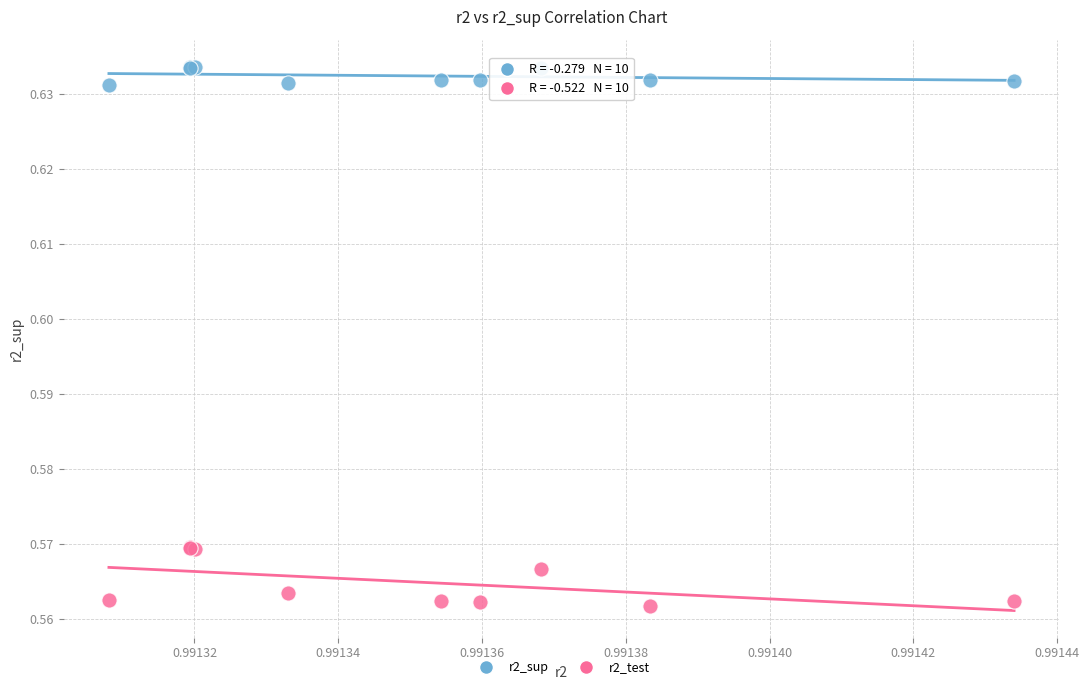

Which series has the widest spread of Y values?

r2_test